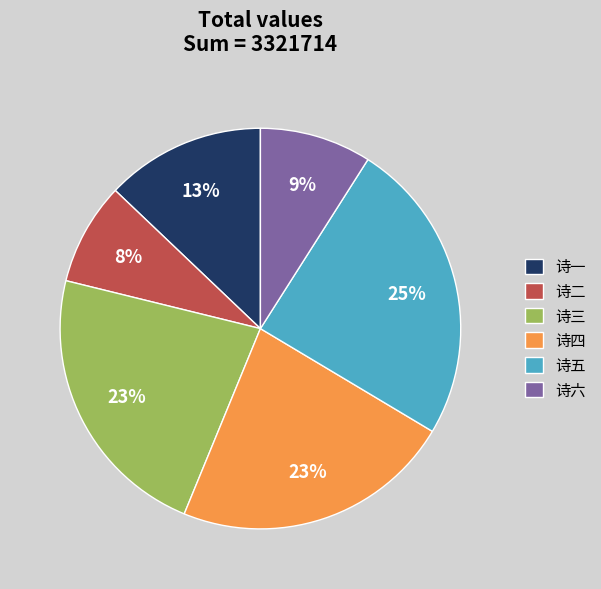

How many segments does this pie chart have?

6